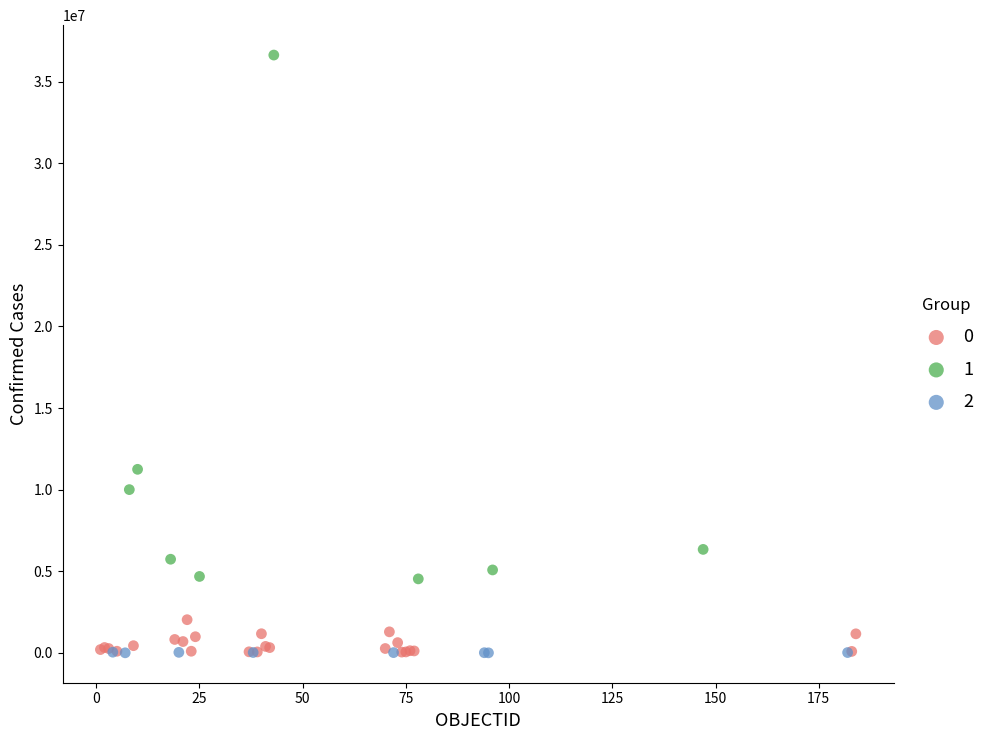

What are all the series names shown in the legend?

0, 1, 2